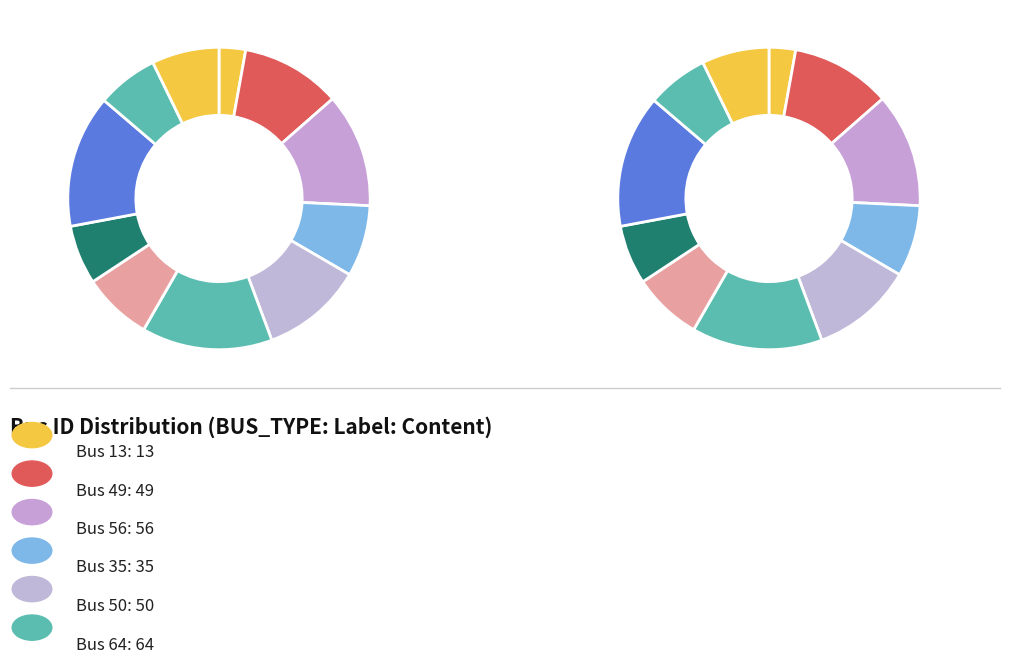

To the nearest percent, what is the difference between the largest and smallest slice percentages?

11%